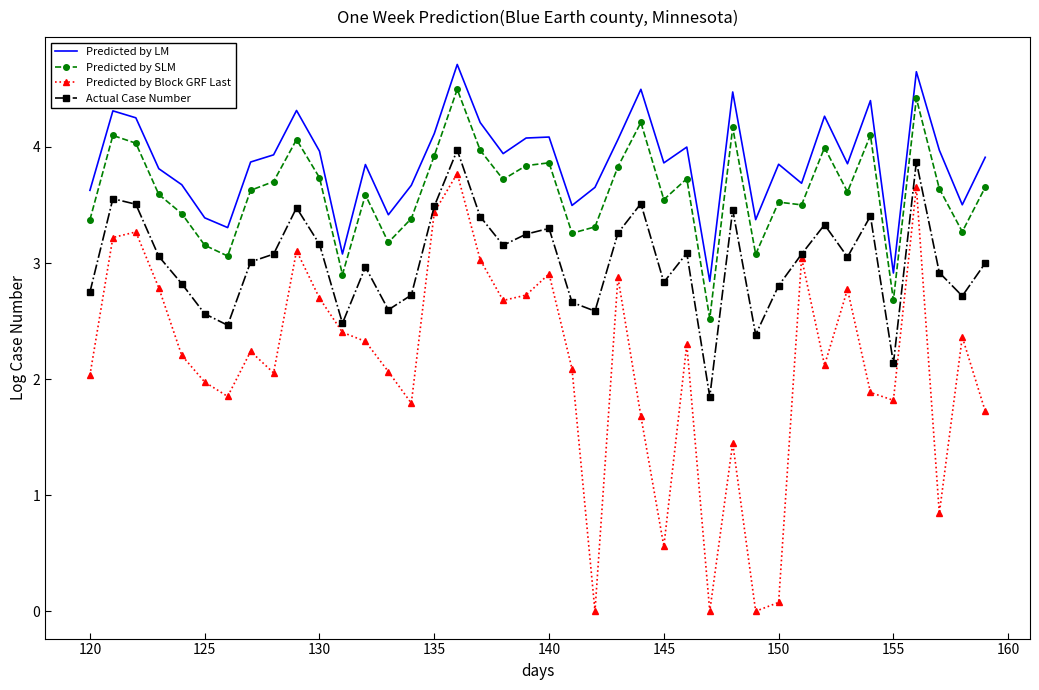

Which series has the largest range (max minus min)?

Predicted by Block GRF Last